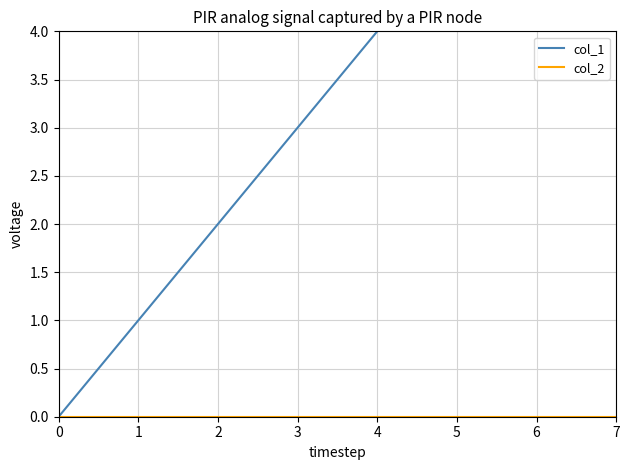

True or false: col_1 has more than 2 interior local peaks.

False